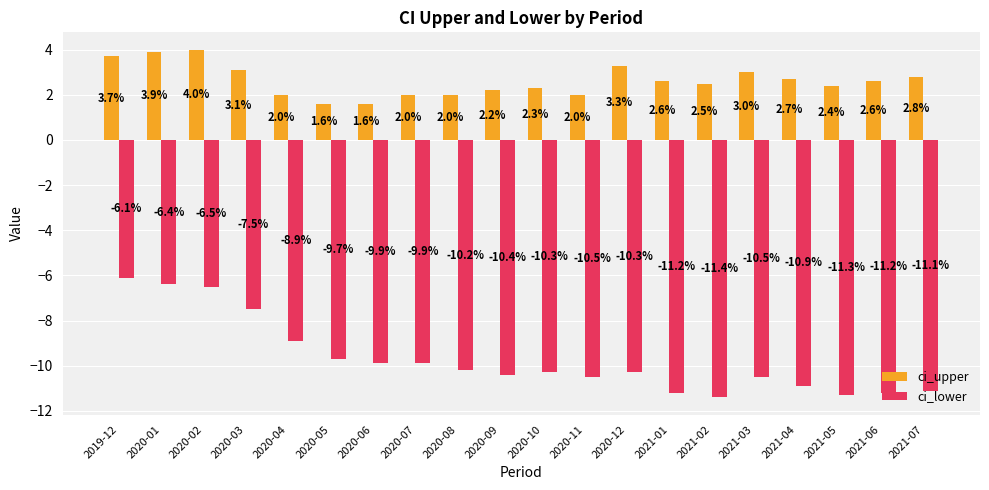

Reading left to right, transcribe all the data shown in this chart.

ci_upper: 3.7	3.9	4.0	3.1	2.0	1.6	1.6	2.0	2.0	2.2	2.3	2.0	3.3	2.6	2.5	3.0	2.7	2.4	2.6	2.8
ci_lower: -6.1	-6.4	-6.5	-7.5	-8.9	-9.7	-9.9	-9.9	-10.2	-10.4	-10.3	-10.5	-10.3	-11.2	-11.4	-10.5	-10.9	-11.3	-11.2	-11.1